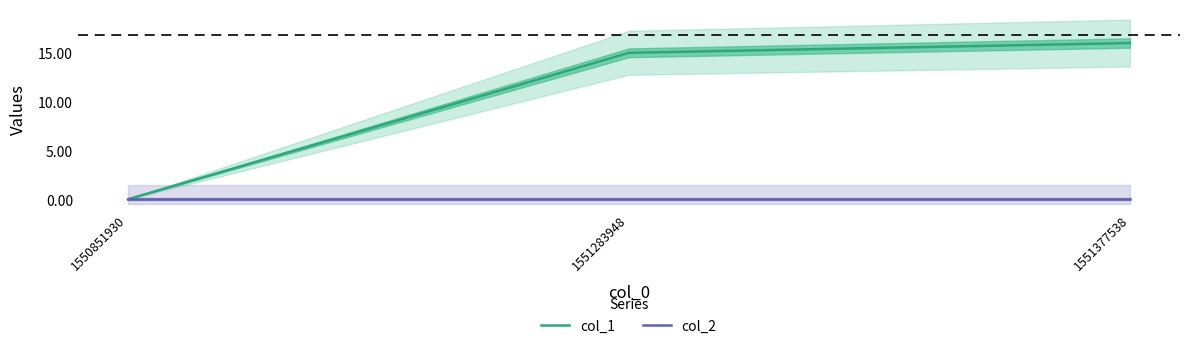

Which category has the lowest value in the col_2 series?

1550851930